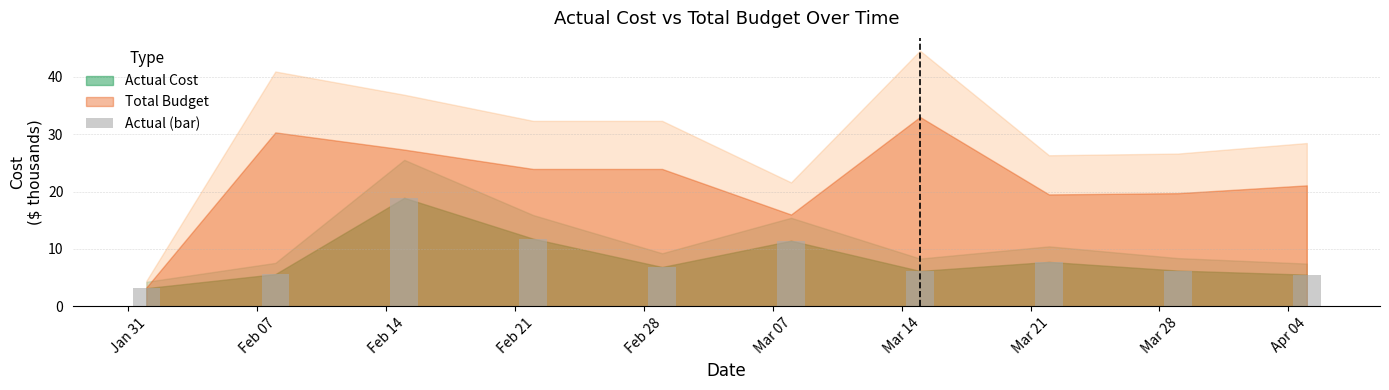

The value at Feb 07 is 5.6. True or false?

True